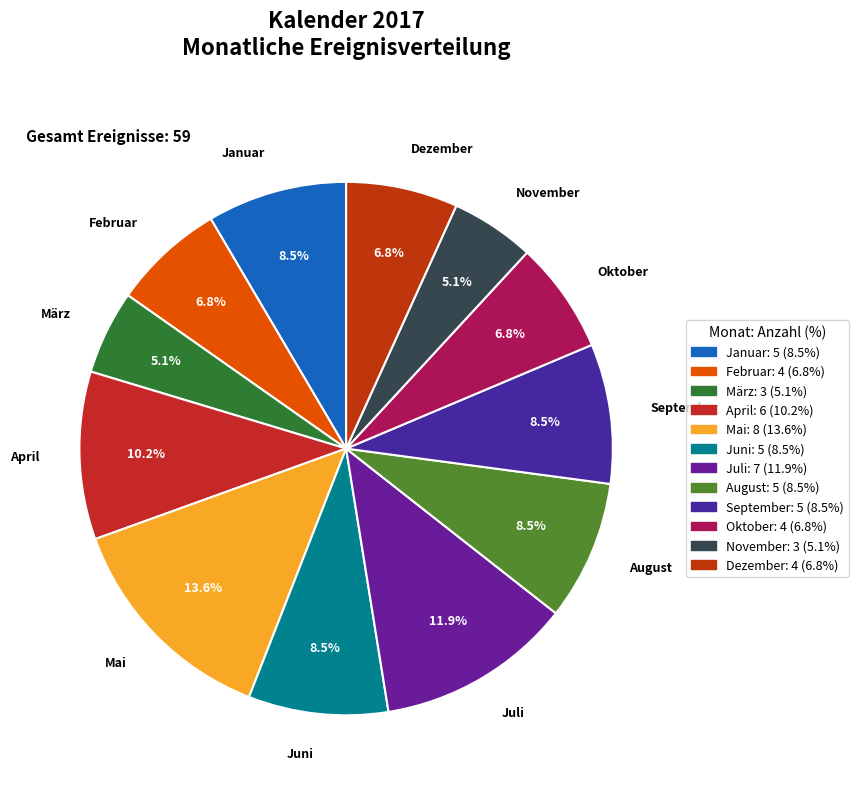

To the nearest percent, what is the difference between the Januar and Juli slice percentages?

3%